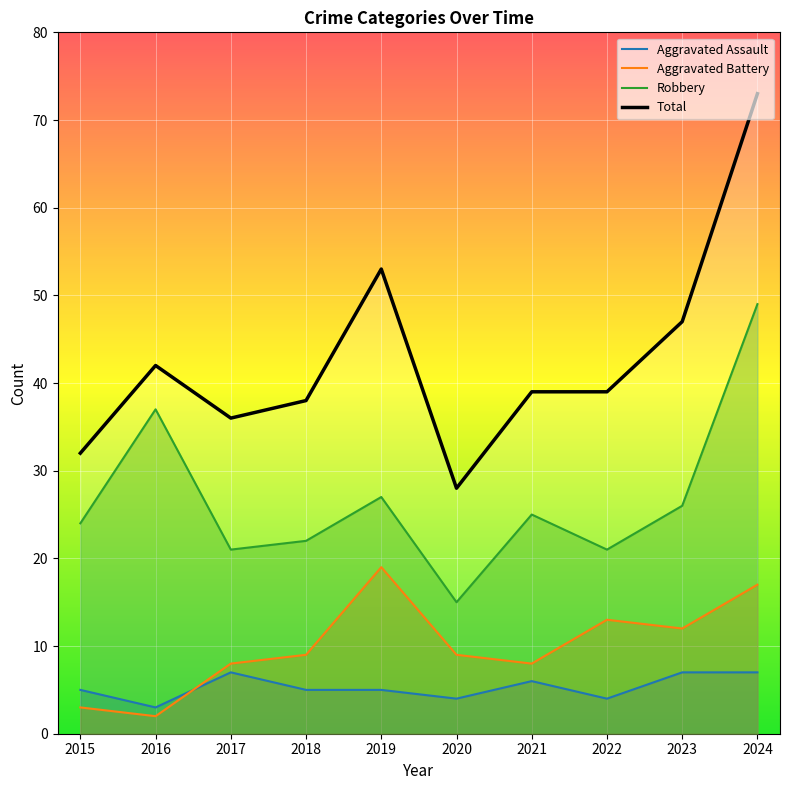

What is the difference between the maximum and minimum values in the Aggravated Assault series?

4